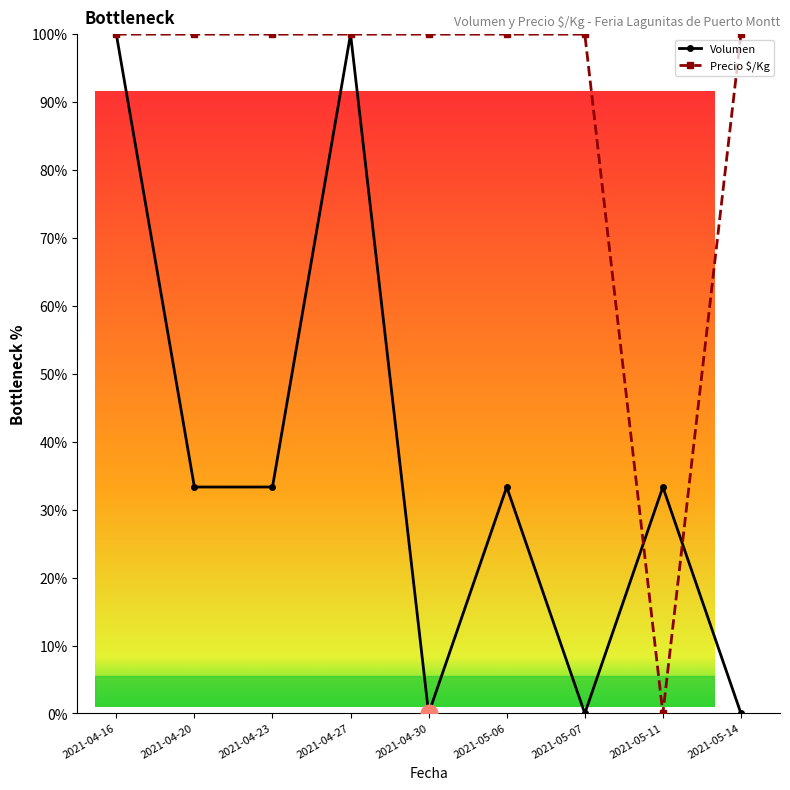

List the series in order of their peak value, lowest first.

Volumen, Precio $/Kg